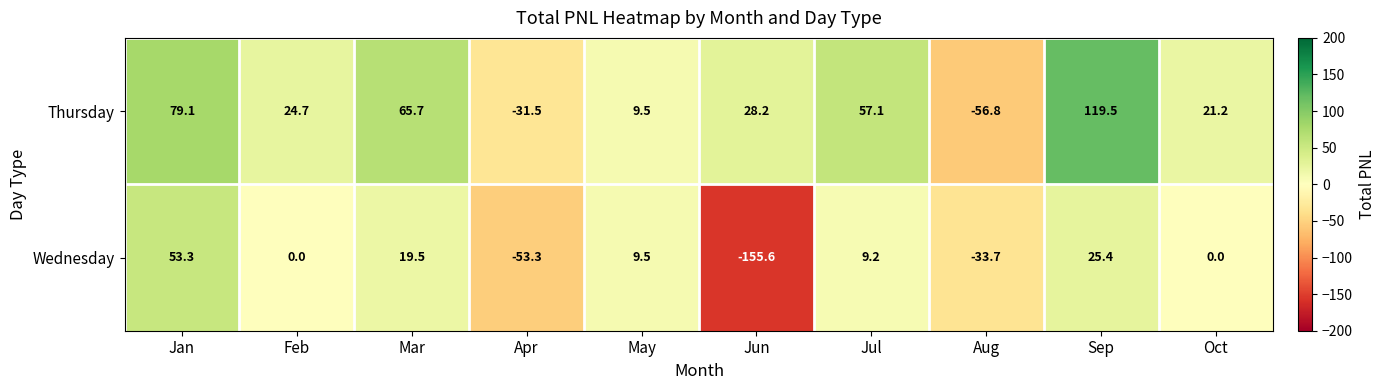

Reading left to right, extract all data points from this chart.

Thursday: Jan=79.1	Feb=24.7	Mar=65.7	Apr=-31.5	May=9.5	Jun=28.2	Jul=57.1	Aug=-56.8	Sep=119.5	Oct=21.2
Wednesday: Jan=53.3	Feb=0.0	Mar=19.5	Apr=-53.3	May=9.5	Jun=-155.6	Jul=9.2	Aug=-33.7	Sep=25.4	Oct=0.0